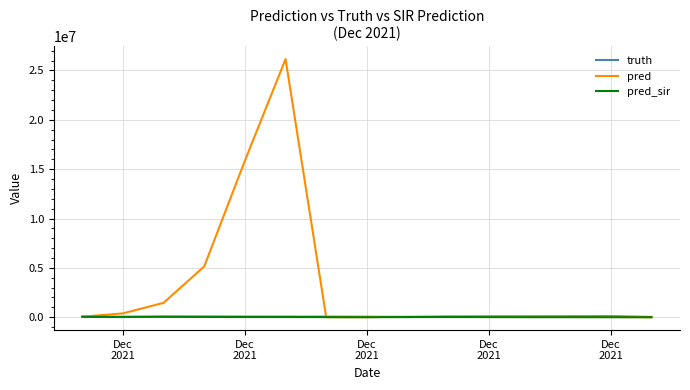

At which category does pred_sir reach its first local valley?

Dec
2021